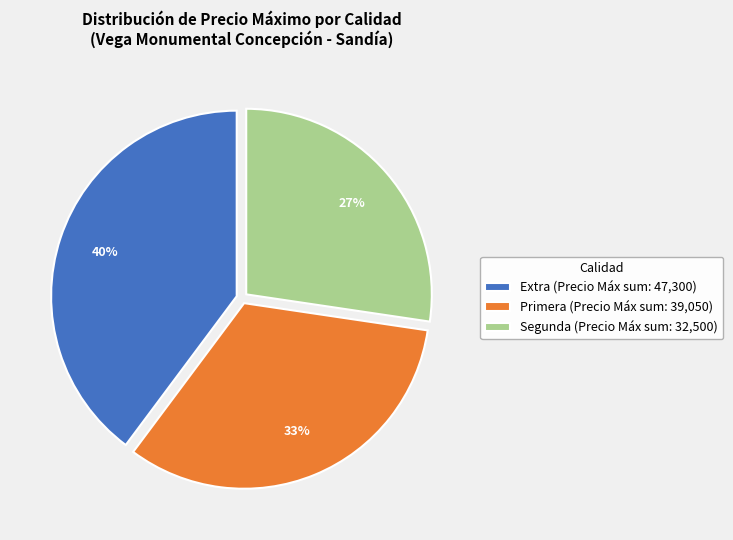

Which has a higher value, Segunda (Precio Máx sum: 32,500) or Extra (Precio Máx sum: 47,300)?

Extra (Precio Máx sum: 47,300)